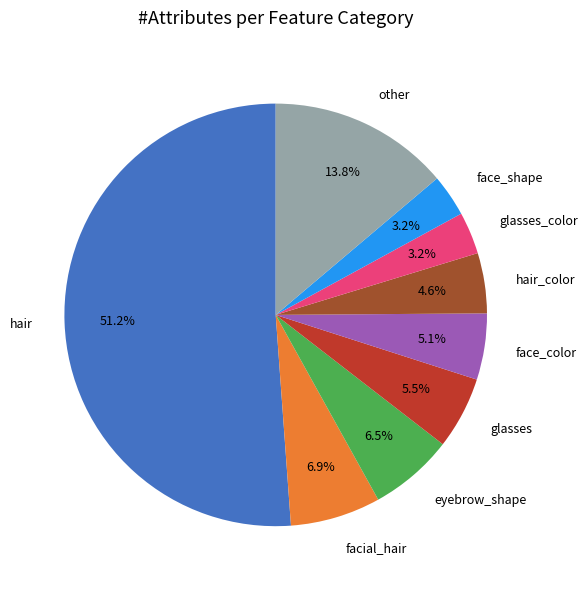

To the nearest percent, what is the difference between the largest and smallest slice percentages?

48%